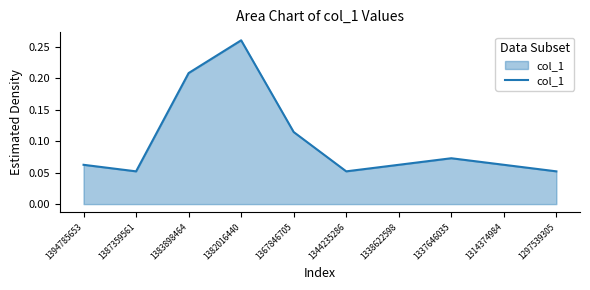

What is the change in value from 1394785653 to 1383898464?

+0.1